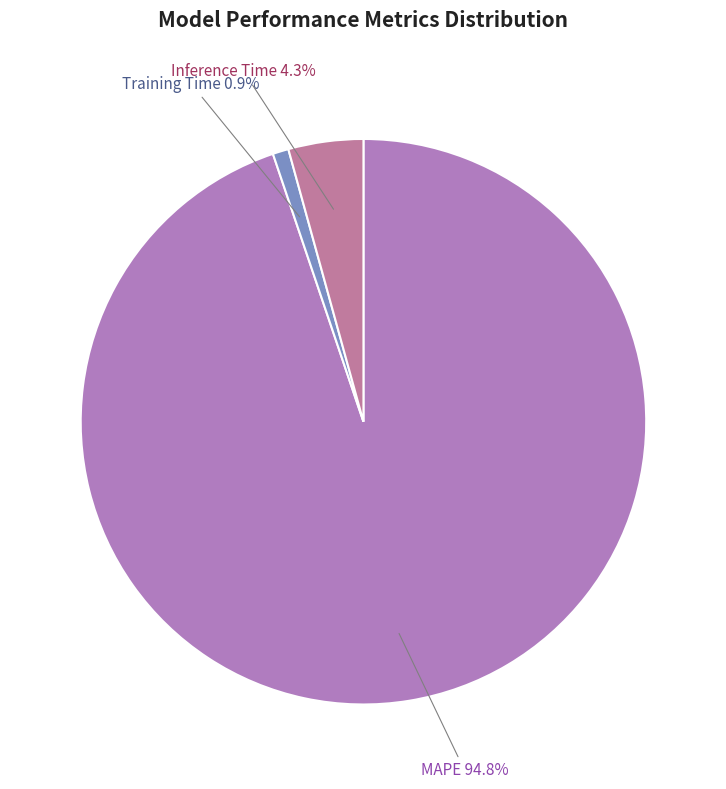

What is the smallest slice in the pie chart?

Training Time